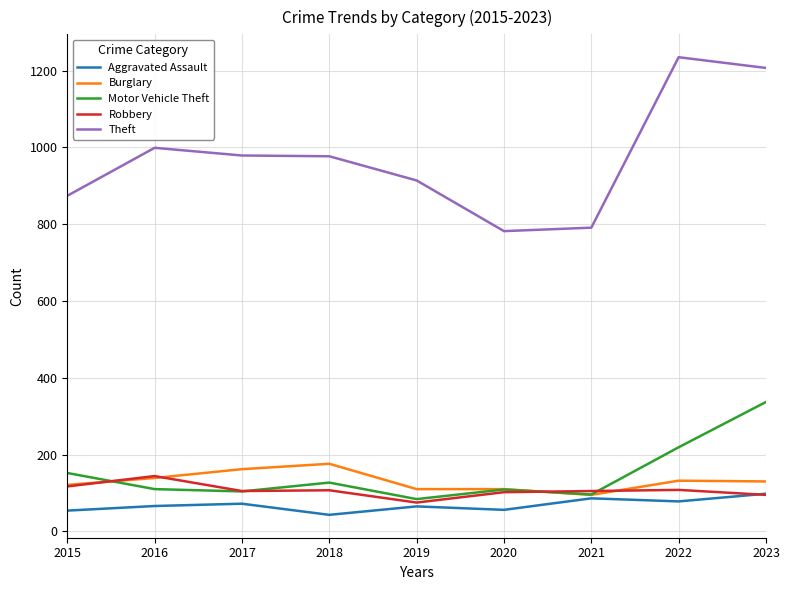

What is the highest value of the Motor Vehicle Theft series?

337